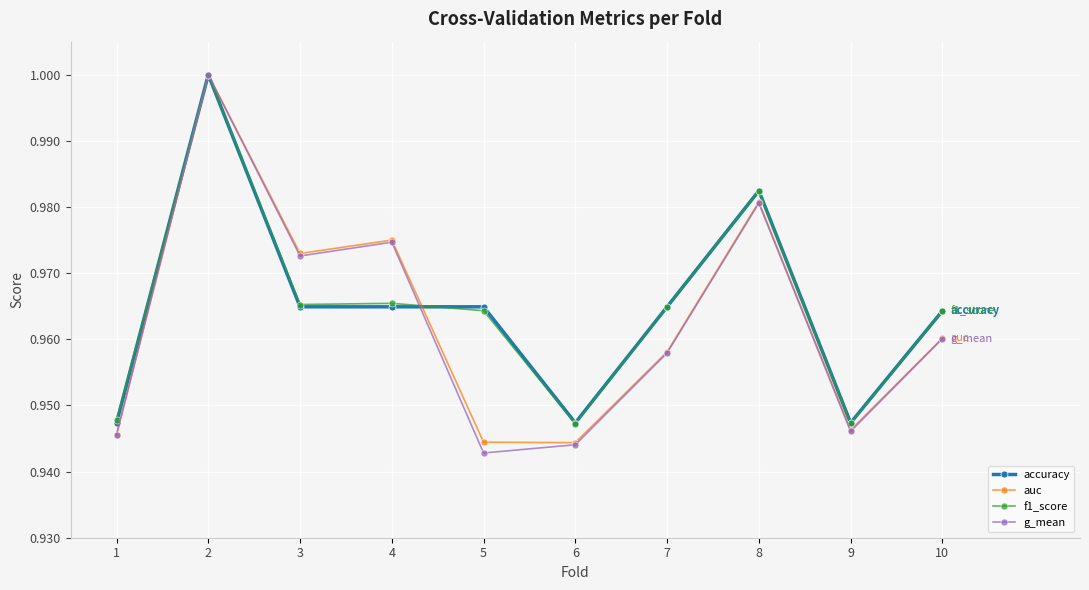

The value of auc at 8 is 1.0. True or false?

True